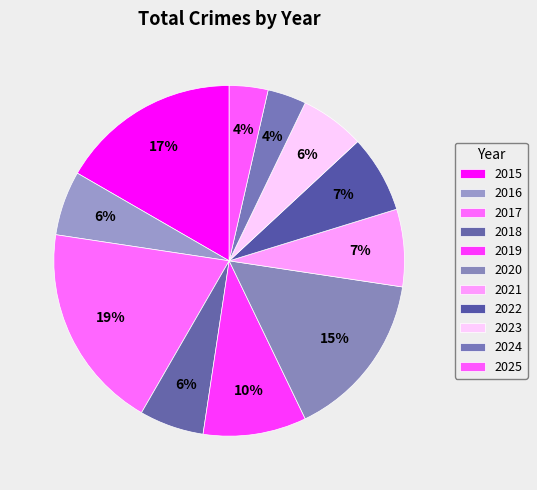

True or false: 2023 accounts for 6% of the total.

True